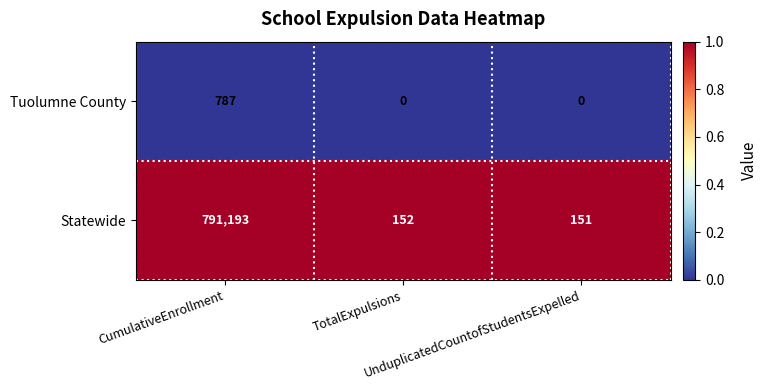

List the series in order of their overall mean, lowest first.

Tuolumne County, Statewide